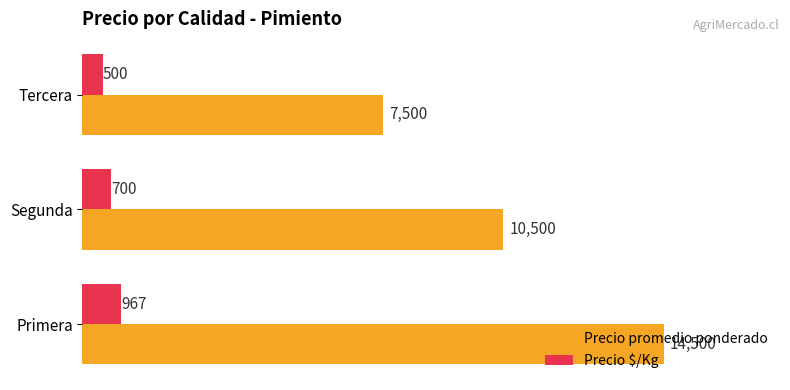

List the series in order of their peak value, highest first.

Precio promedio ponderado, Precio $/Kg